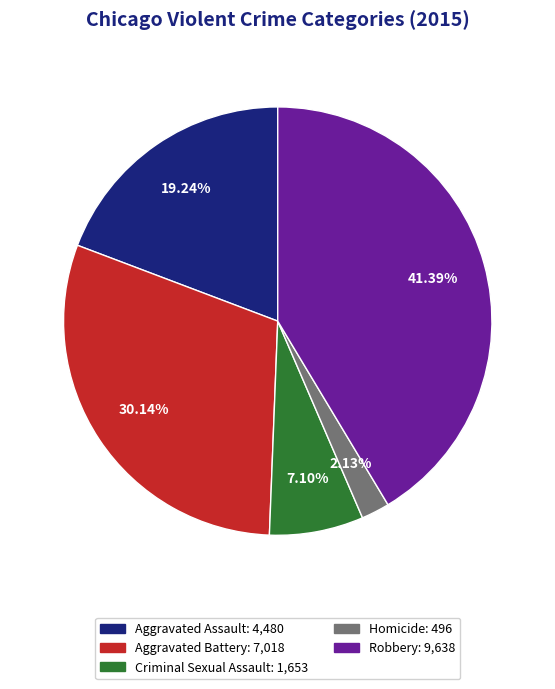

Approximately how many times larger is the value at Aggravated Assault compared to Criminal Sexual Assault?

2.7